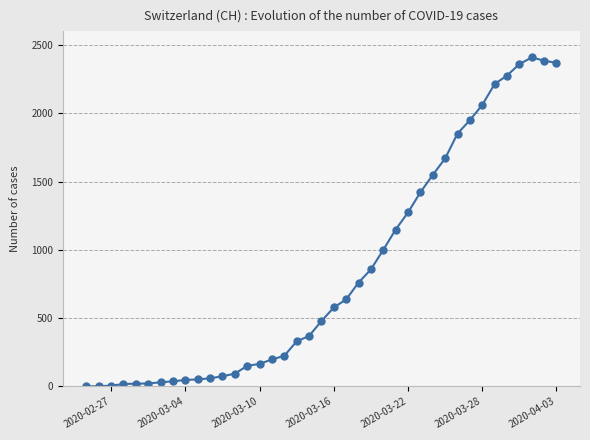

How many data points does each series have?

39